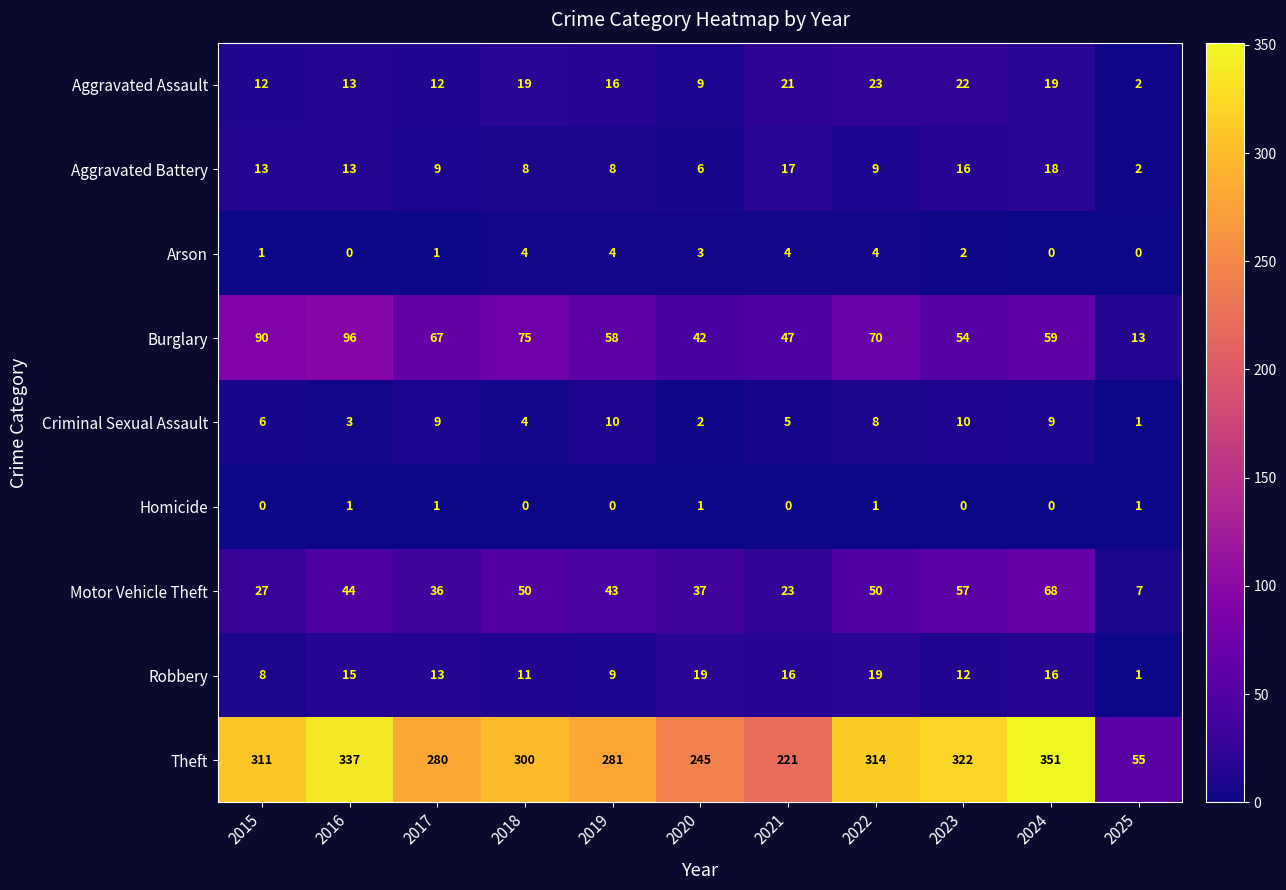

How many categories are shown in the chart?

11